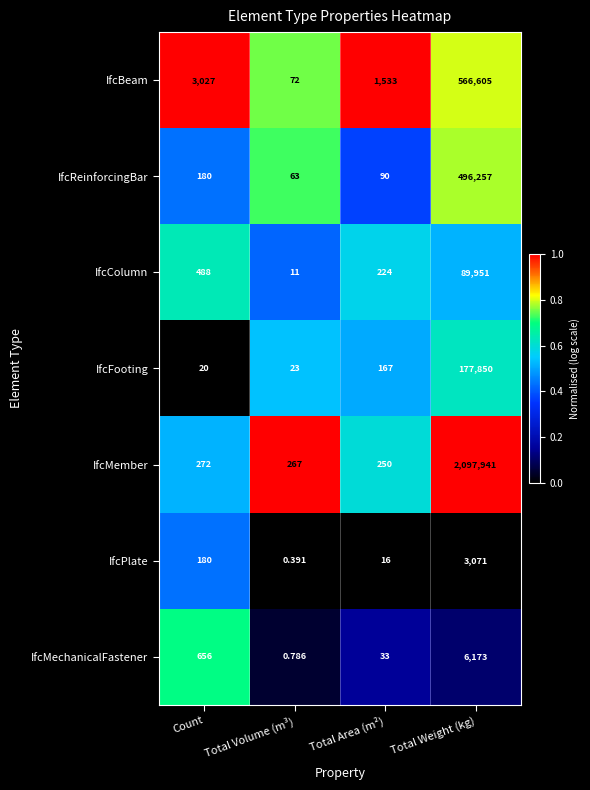

Which series has the largest total across all categories?

IfcMember